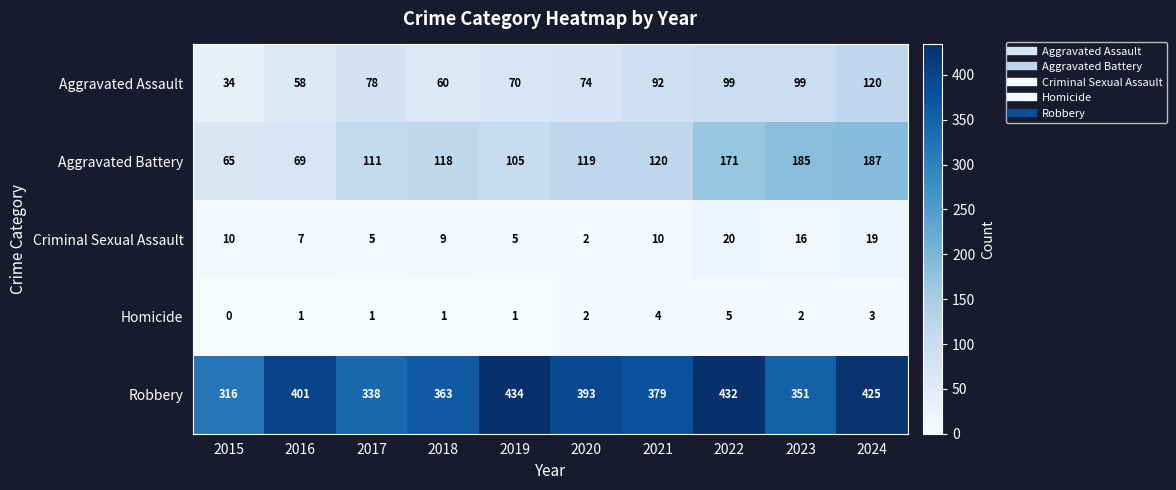

At how many categories does at least one series exceed 30?

10